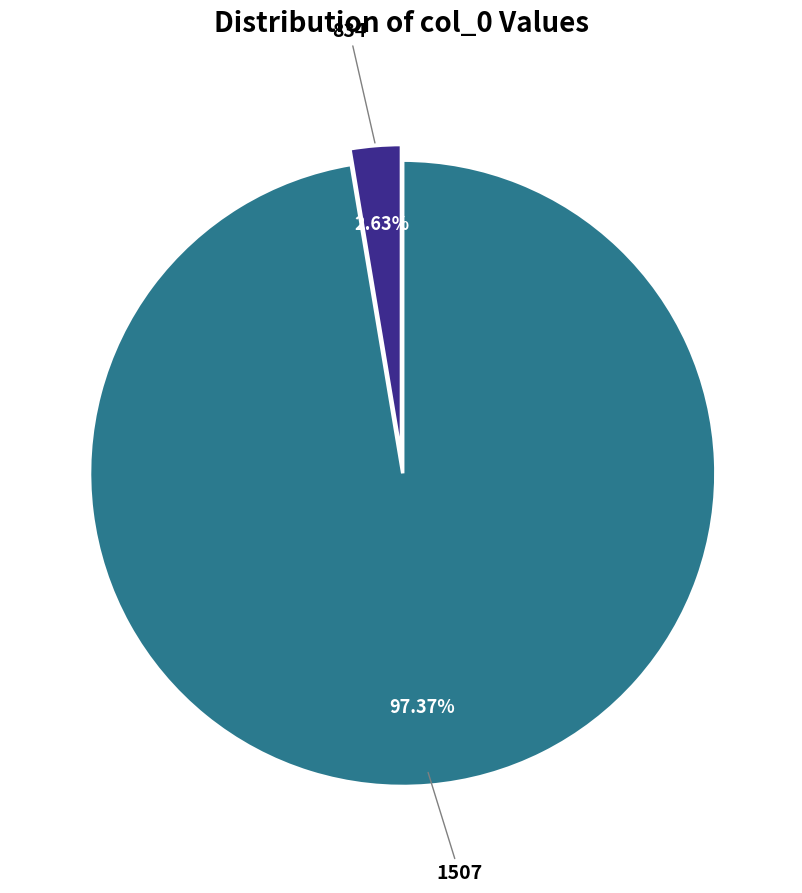

Does any single category account for the majority?

Yes